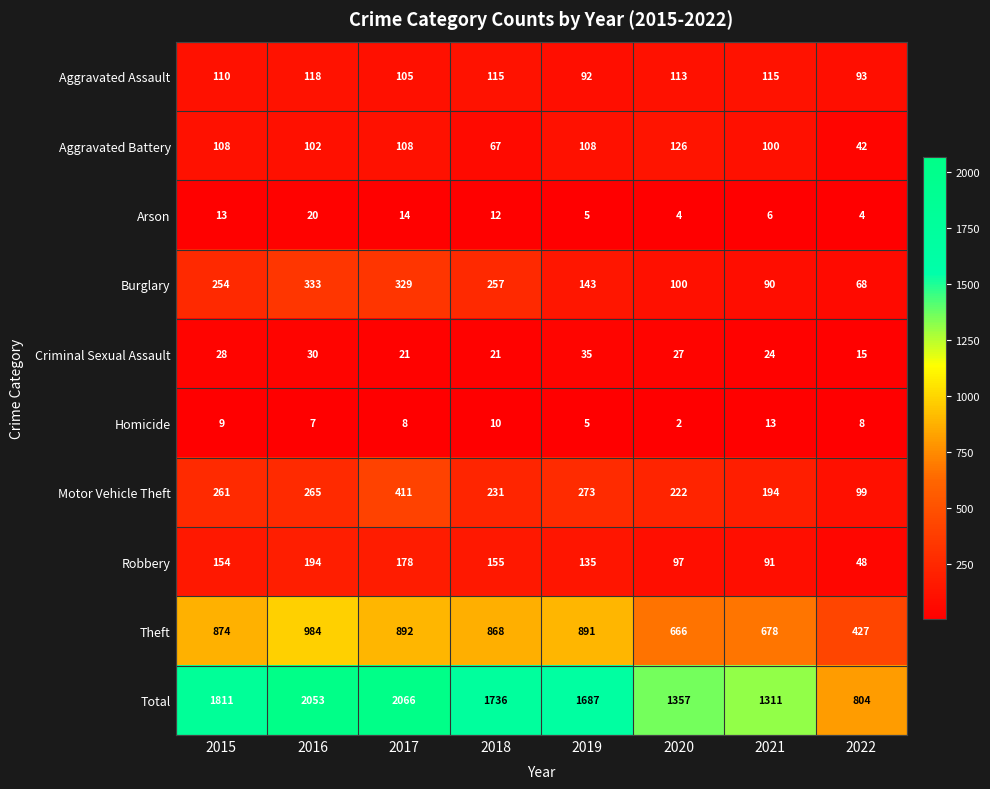

What is the spread (max minus min) of values at 2021?

1305